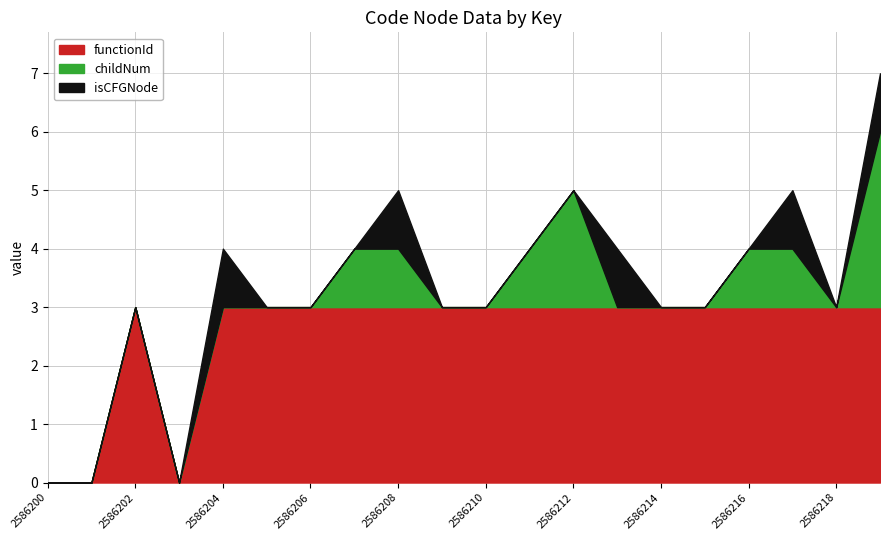

How many interior local peaks does the childNum series have?

1